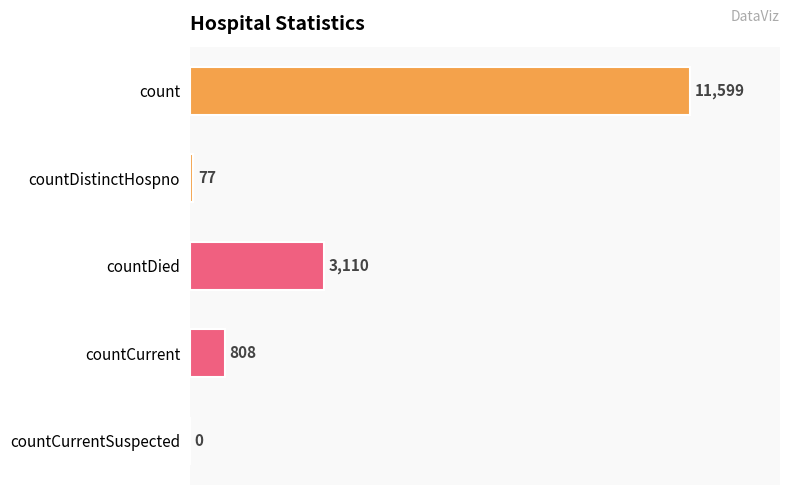

Where is the data nearest to the value 5799?

countDied